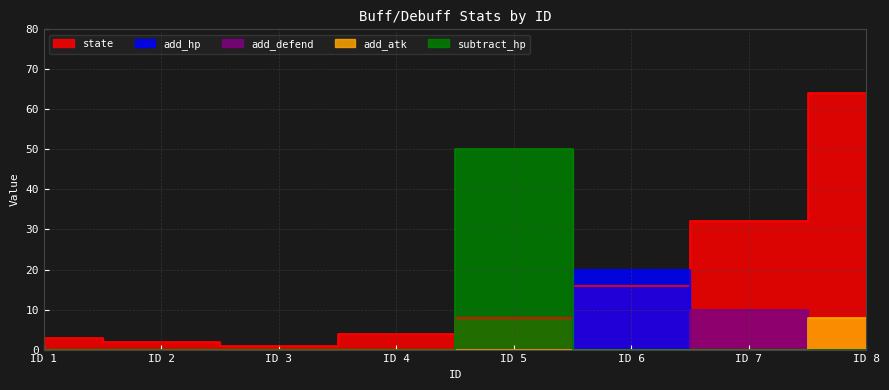

Is it true that state equals 8 at ID 5?

True